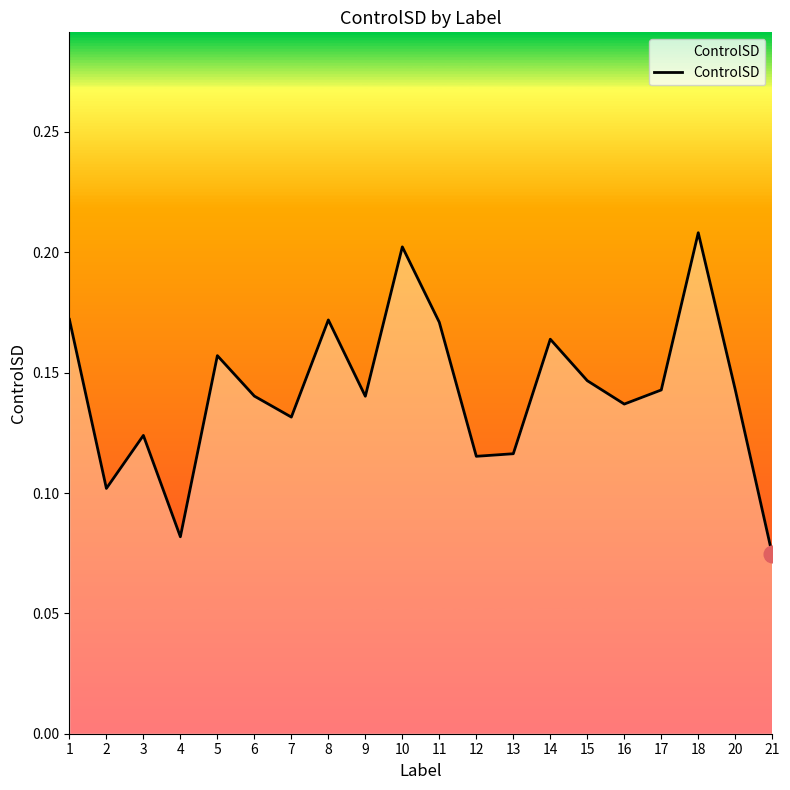

At which category does the chart reach its peak across all series?

18